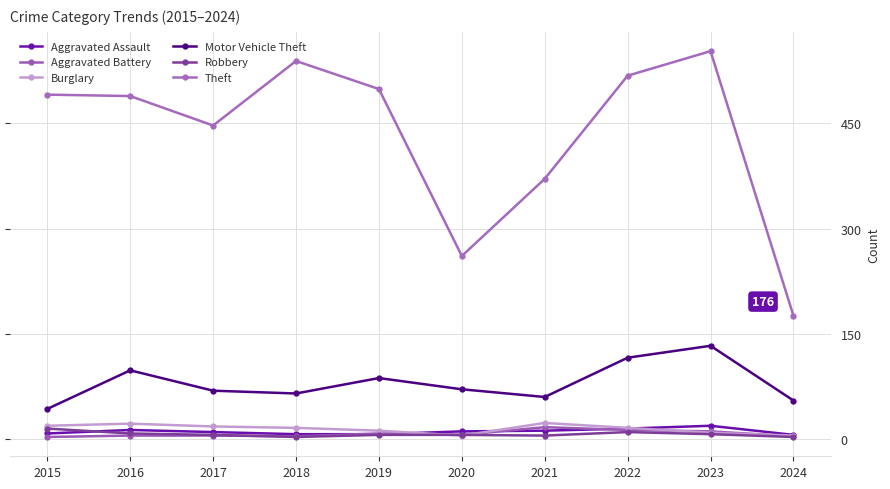

Which series has the largest range (max minus min)?

Theft